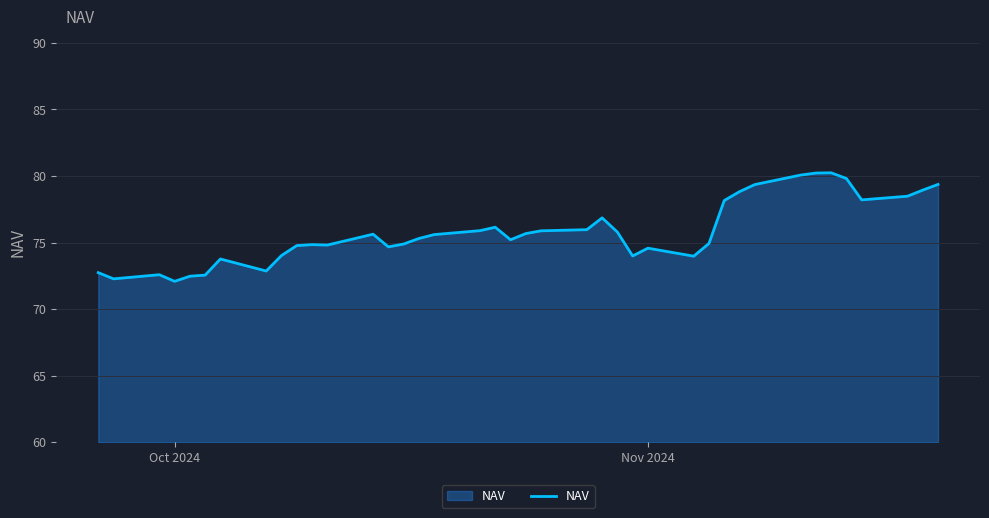

What is the difference between the maximum and minimum values?

8.2